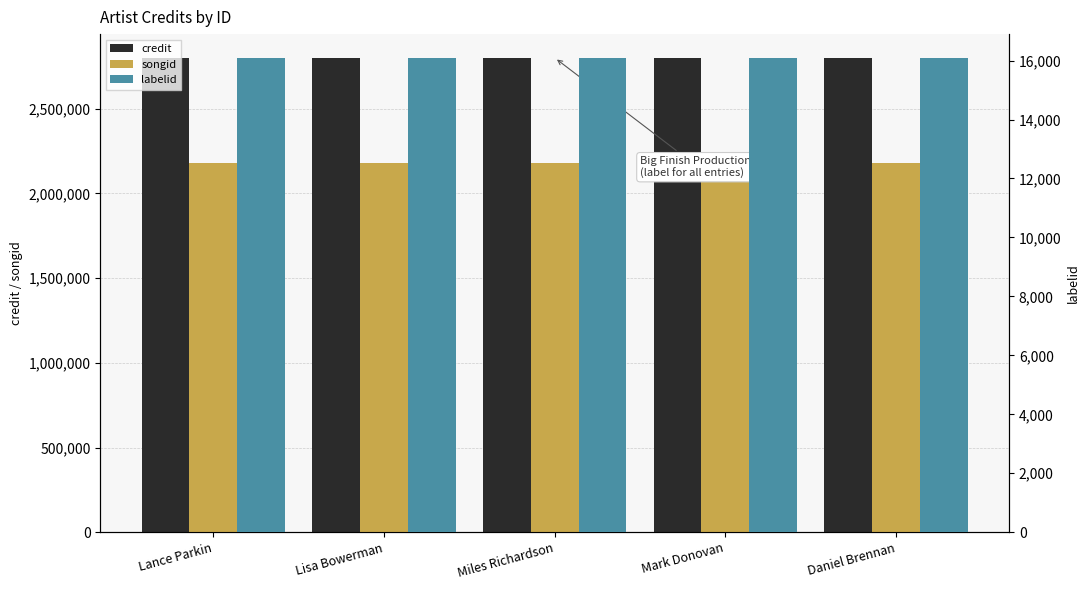

Rank the series at Mark Donovan from lowest to highest value.

labelid, songid, credit